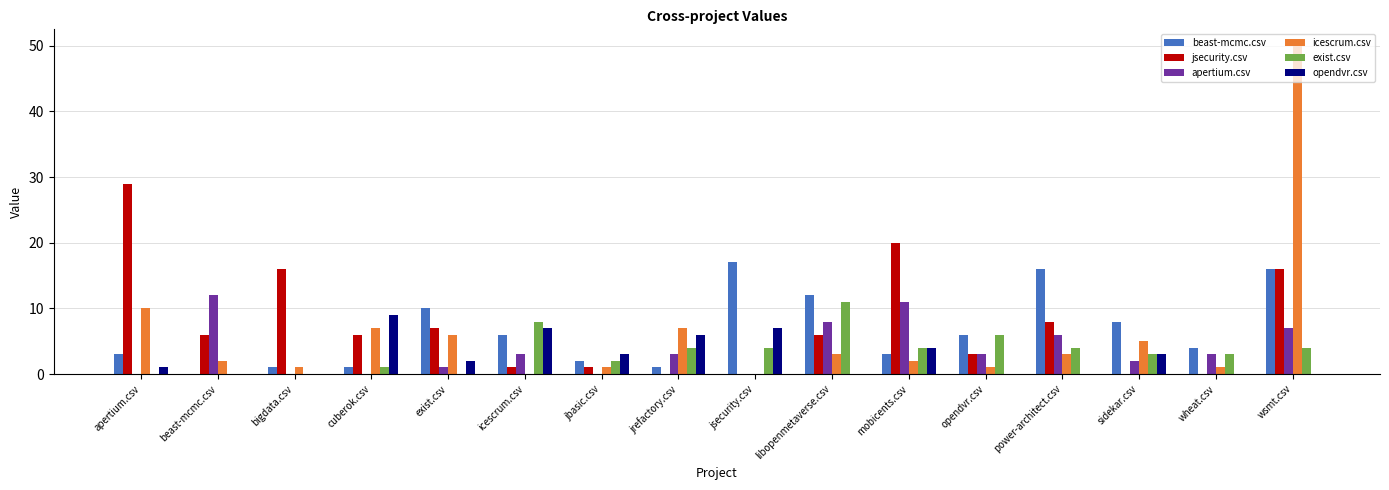

Reading left to right, extract all data points from this chart.

beast-mcmc.csv: apertium.csv=3	beast-mcmc.csv=0	bigdata.csv=1	cuberok.csv=1	exist.csv=10	icescrum.csv=6	jbasic.csv=2	jrefactory.csv=1	jsecurity.csv=17	libopenmetaverse.csv=12	mobicents.csv=3	opendvr.csv=6	power-architect.csv=16	sidekar.csv=8	wheat.csv=4	wsmt.csv=16
jsecurity.csv: apertium.csv=29	beast-mcmc.csv=6	bigdata.csv=16	cuberok.csv=6	exist.csv=7	icescrum.csv=1	jbasic.csv=1	jrefactory.csv=0	jsecurity.csv=0	libopenmetaverse.csv=6	mobicents.csv=20	opendvr.csv=3	power-architect.csv=8	sidekar.csv=0	wheat.csv=0	wsmt.csv=16
apertium.csv: apertium.csv=0	beast-mcmc.csv=12	bigdata.csv=0	cuberok.csv=0	exist.csv=1	icescrum.csv=3	jbasic.csv=0	jrefactory.csv=3	jsecurity.csv=0	libopenmetaverse.csv=8	mobicents.csv=11	opendvr.csv=3	power-architect.csv=6	sidekar.csv=2	wheat.csv=3	wsmt.csv=7
icescrum.csv: apertium.csv=10	beast-mcmc.csv=2	bigdata.csv=1	cuberok.csv=7	exist.csv=6	icescrum.csv=0	jbasic.csv=1	jrefactory.csv=7	jsecurity.csv=0	libopenmetaverse.csv=3	mobicents.csv=2	opendvr.csv=1	power-architect.csv=3	sidekar.csv=5	wheat.csv=1	wsmt.csv=50
exist.csv: apertium.csv=0	beast-mcmc.csv=0	bigdata.csv=0	cuberok.csv=1	exist.csv=0	icescrum.csv=8	jbasic.csv=2	jrefactory.csv=4	jsecurity.csv=4	libopenmetaverse.csv=11	mobicents.csv=4	opendvr.csv=6	power-architect.csv=4	sidekar.csv=3	wheat.csv=3	wsmt.csv=4
opendvr.csv: apertium.csv=1	beast-mcmc.csv=0	bigdata.csv=0	cuberok.csv=9	exist.csv=2	icescrum.csv=7	jbasic.csv=3	jrefactory.csv=6	jsecurity.csv=7	libopenmetaverse.csv=0	mobicents.csv=4	opendvr.csv=0	power-architect.csv=0	sidekar.csv=3	wheat.csv=0	wsmt.csv=0